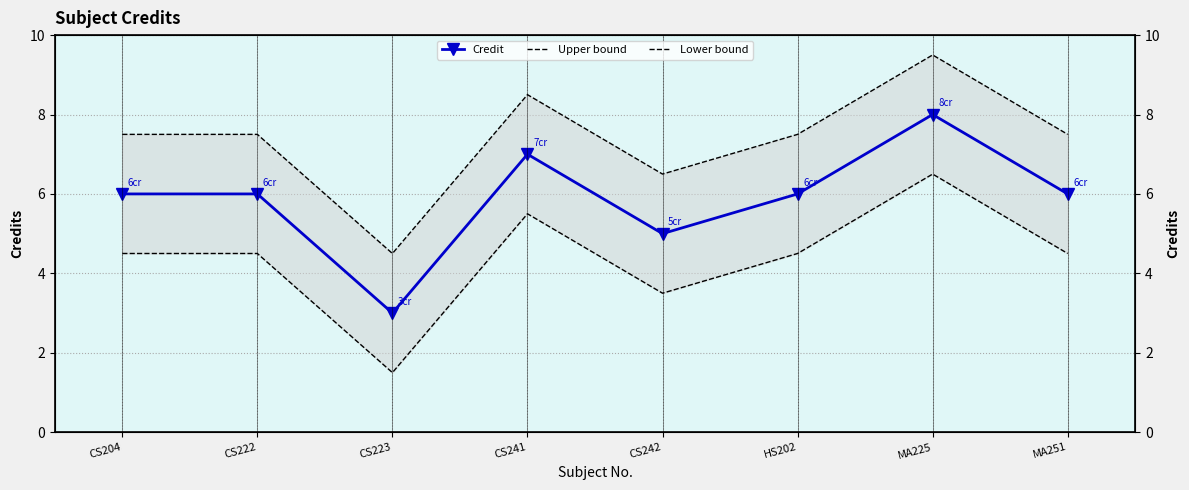

The value of Lower bound at CS204 is 4.5. True or false?

True